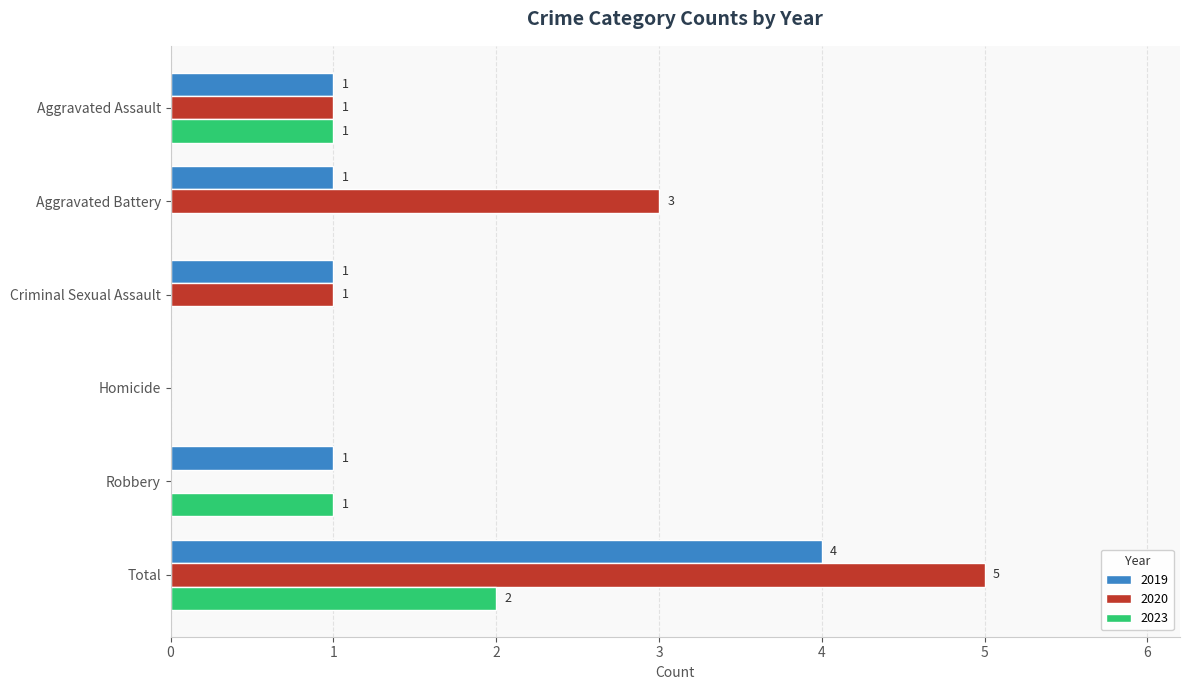

What is the sum of all 2019 values?

8